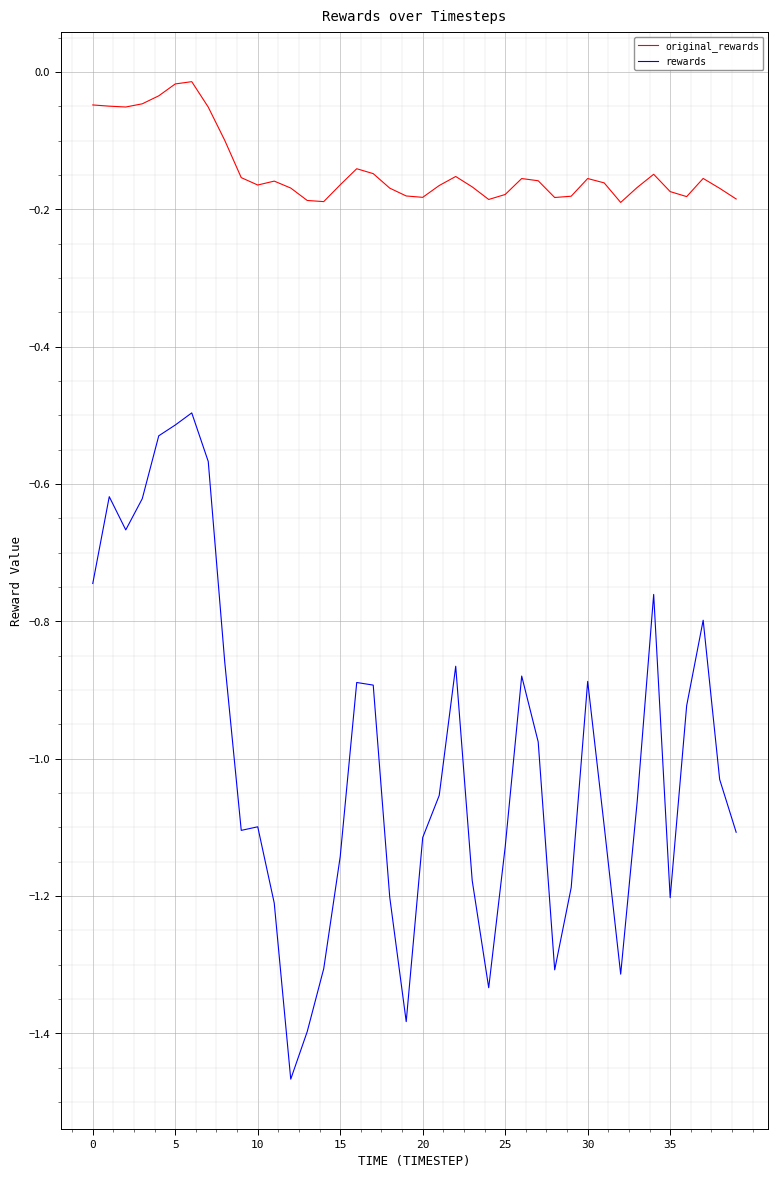

Which series has the largest total across all categories?

original_rewards